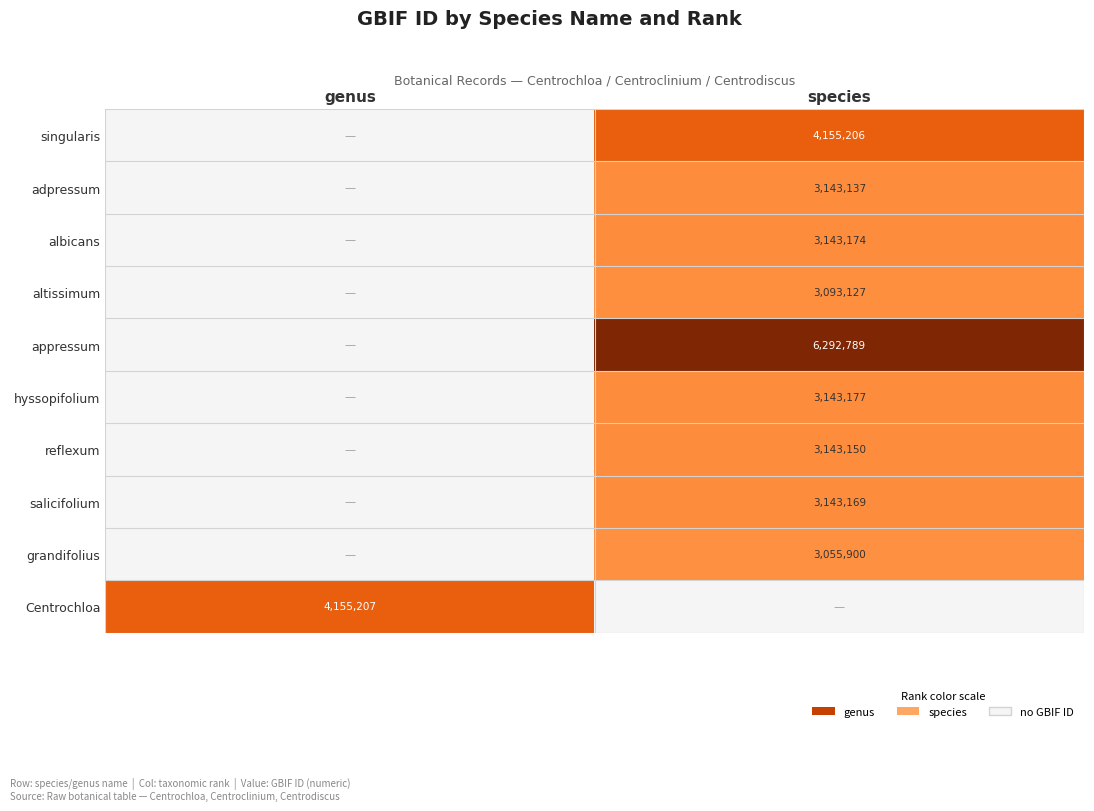

How many distinct data groups are displayed?

10